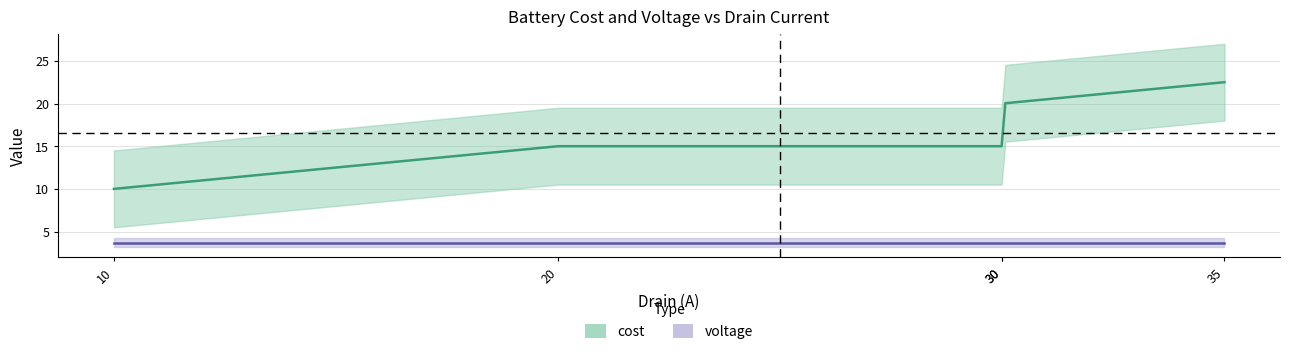

Is it true that cost equals 15.3 at 35?

False